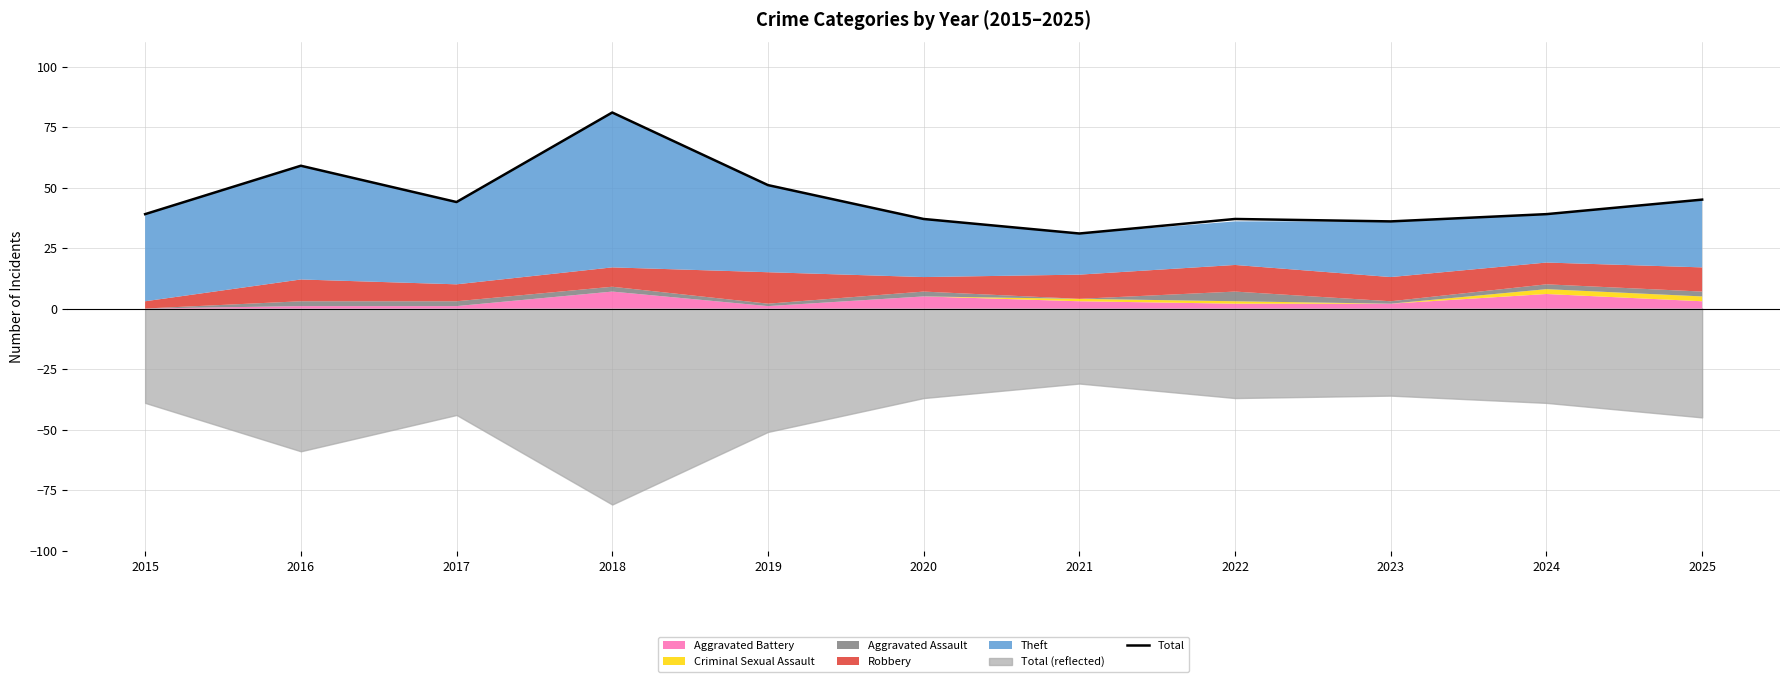

List the labels in order of value, smallest first.

2021, 2023, 2020, 2022, 2015, 2024, 2017, 2025, 2019, 2016, 2018